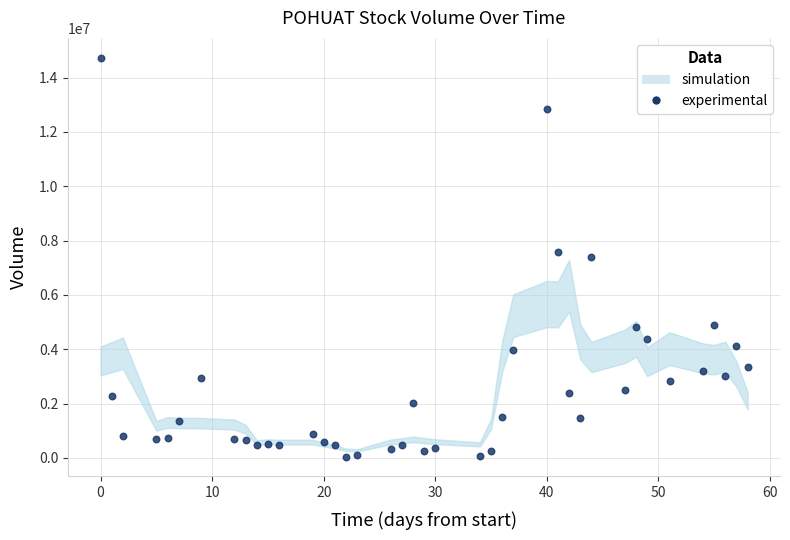

What is the range of X values (max minus min)?

58